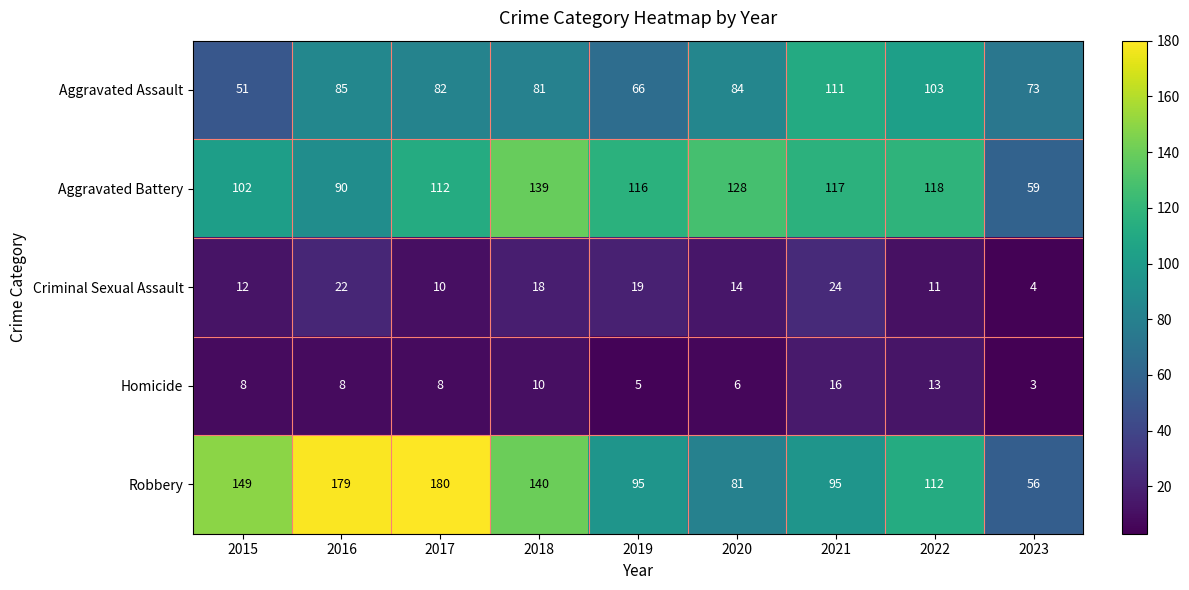

Rank the series by their maximum value, from highest to lowest.

Robbery, Aggravated Battery, Aggravated Assault, Criminal Sexual Assault, Homicide